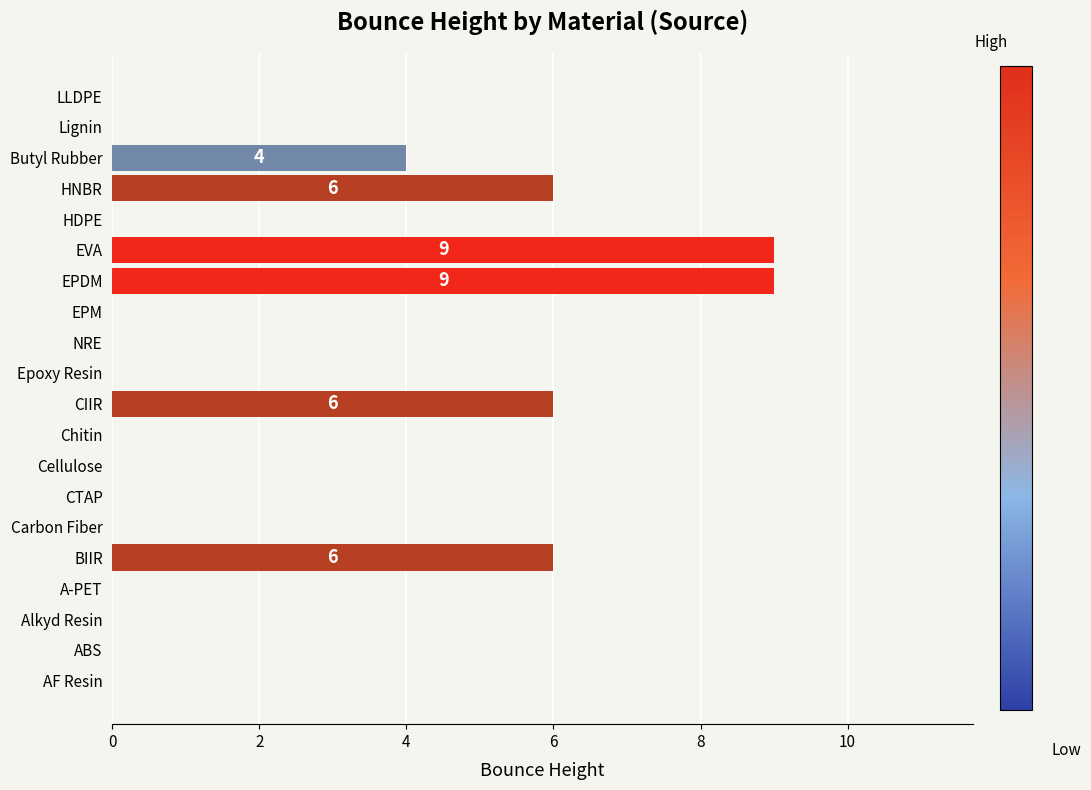

What is the maximum value shown in the chart?

9